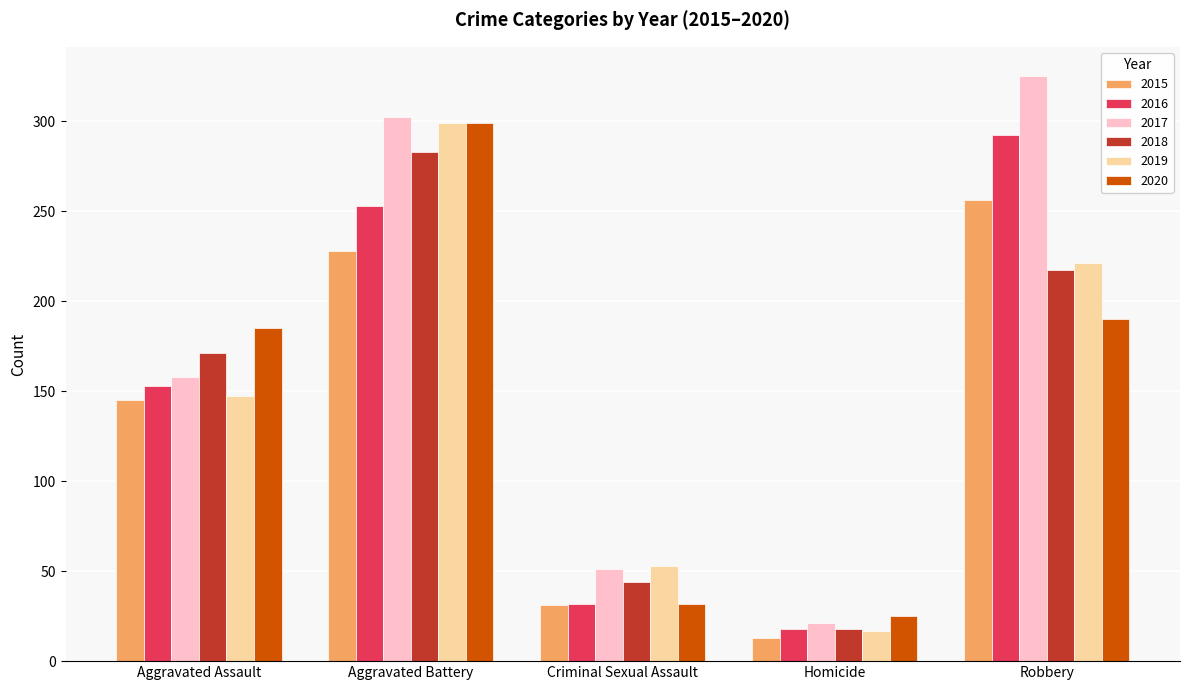

What is the minimum value for 2016?

18